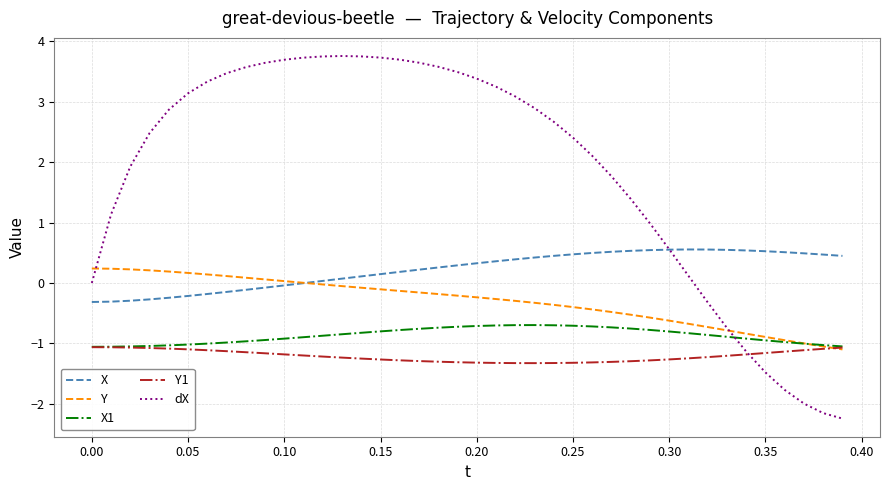

Which series has the largest total across all categories?

dX